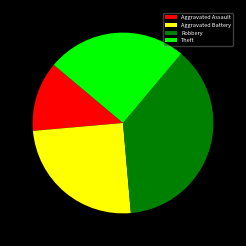

The Aggravated Assault slice represents 18% of the pie. True or false?

False